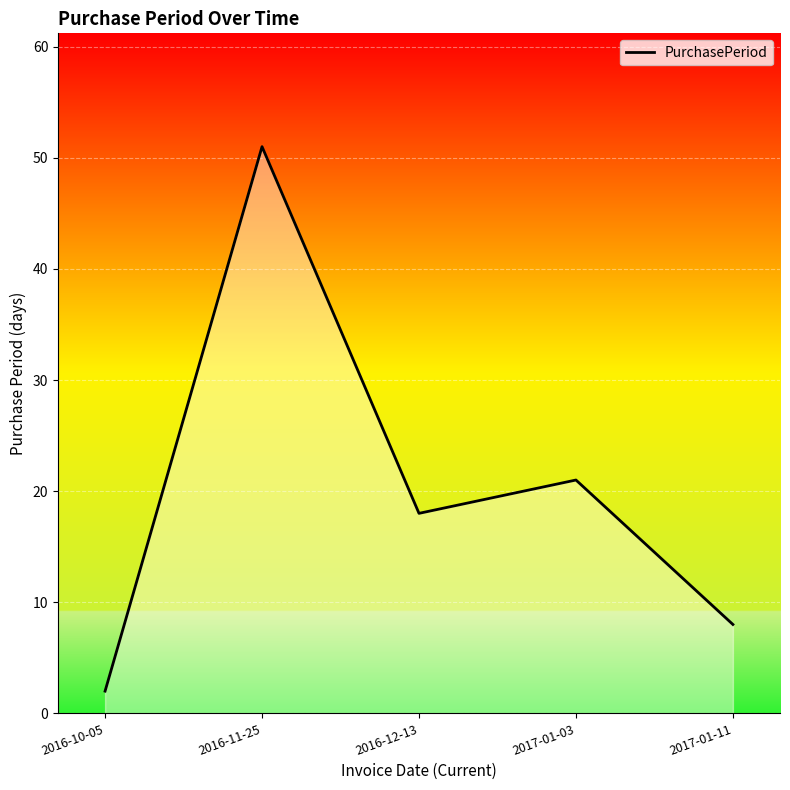

True or false: the data shows 51 at 2016-11-25.

True